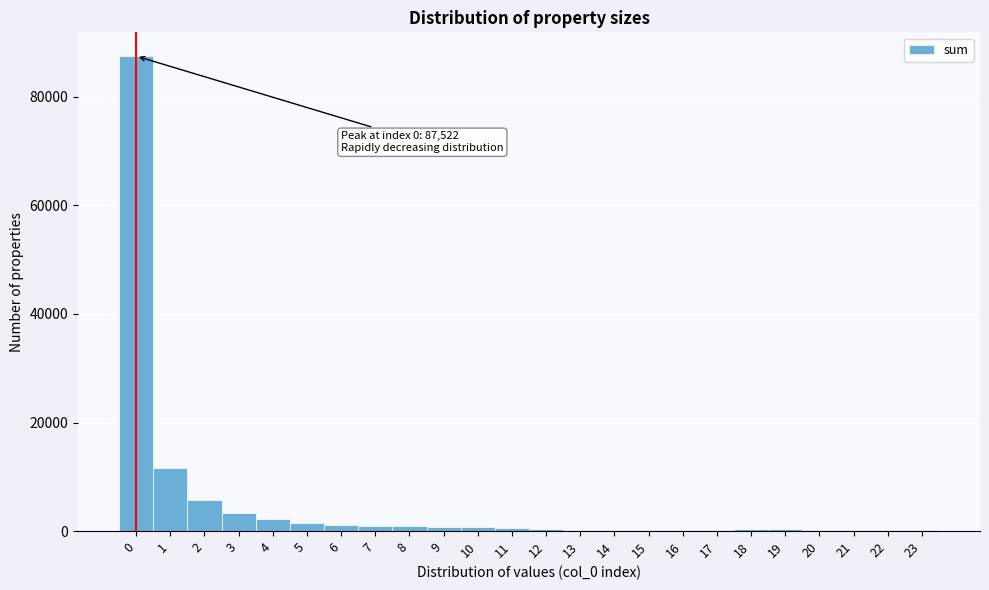

Which range on the x-axis has the tallest bar?

-0.5 to 0.5